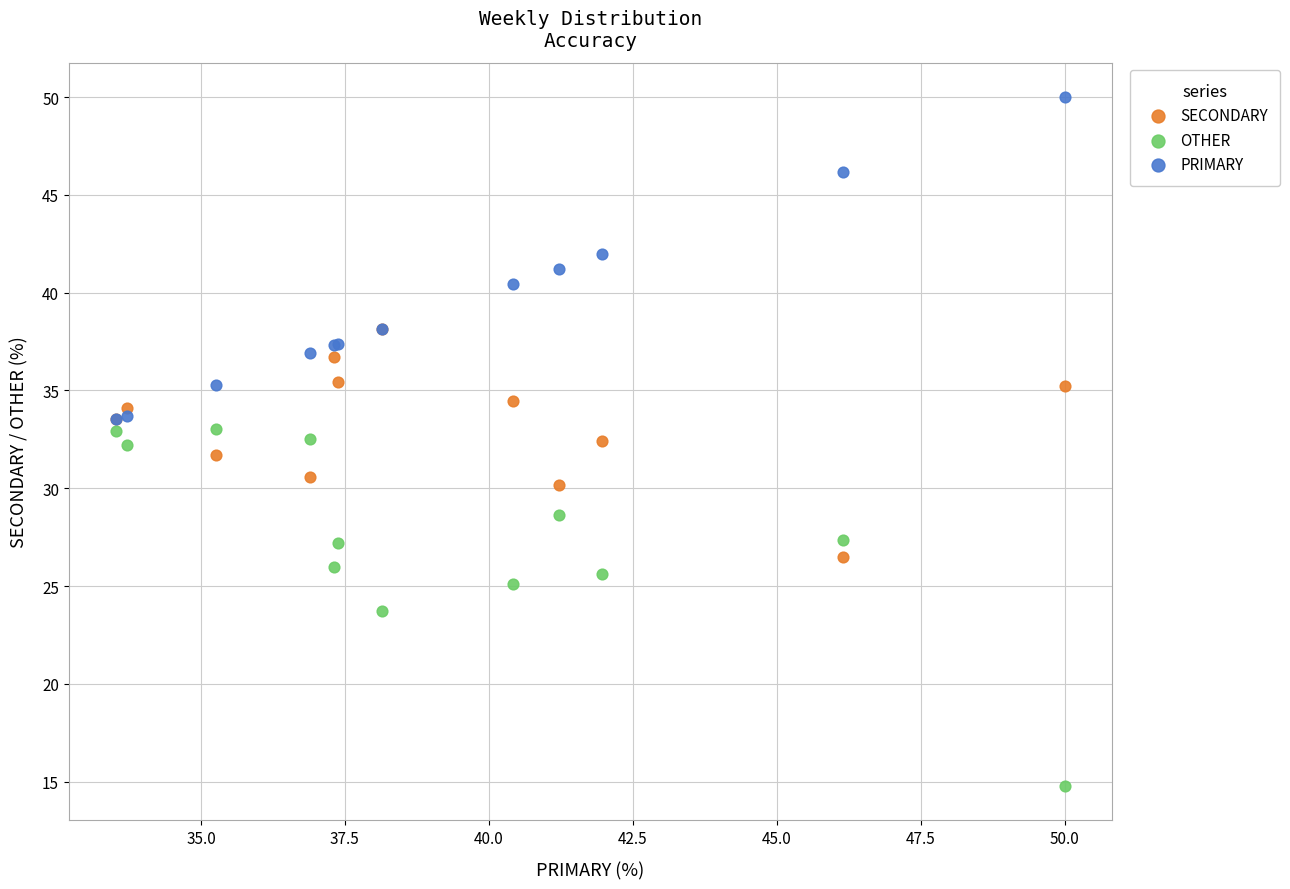

Which series contains the lowest Y value?

OTHER